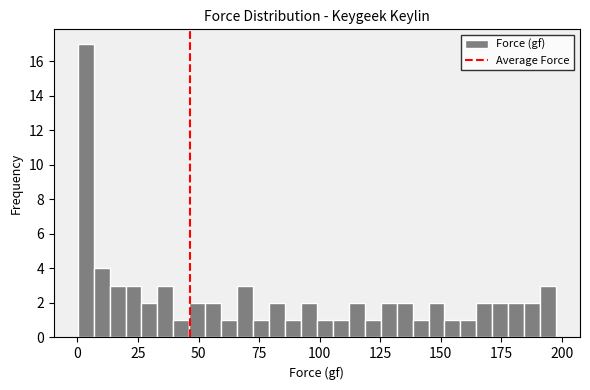

Read against the x-axis, roughly where is the centre of the tallest bar?

5